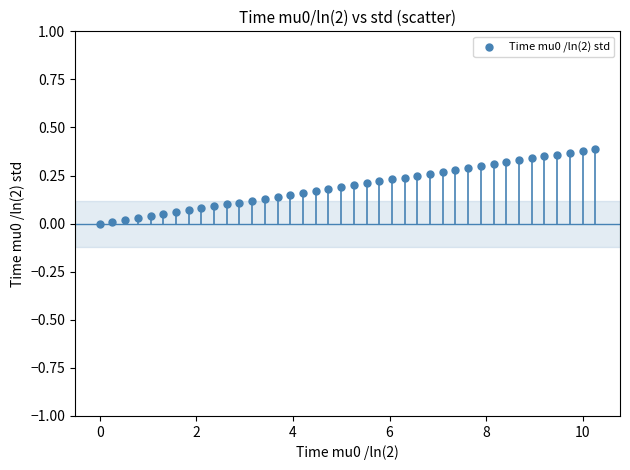

What is the range of X values (max minus min)?

10.3